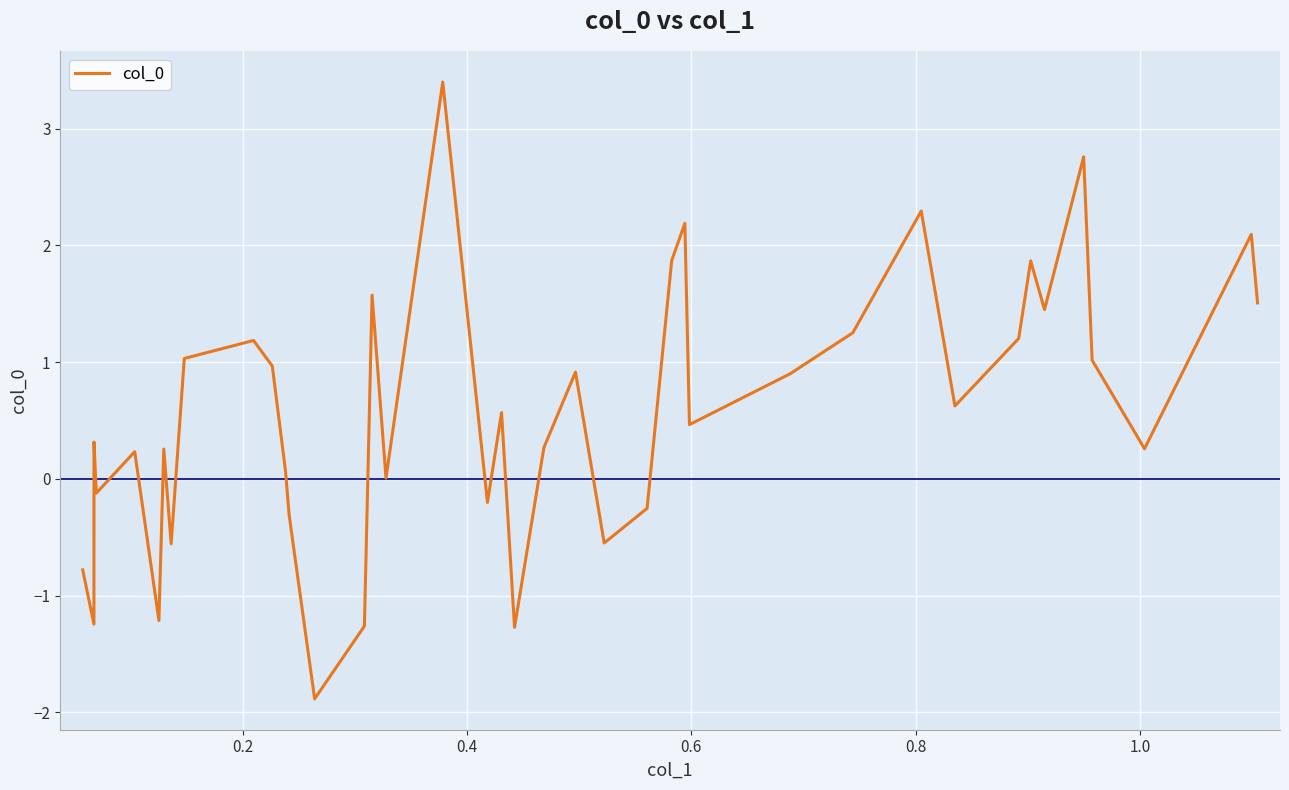

What is the smallest value displayed?

-1.9